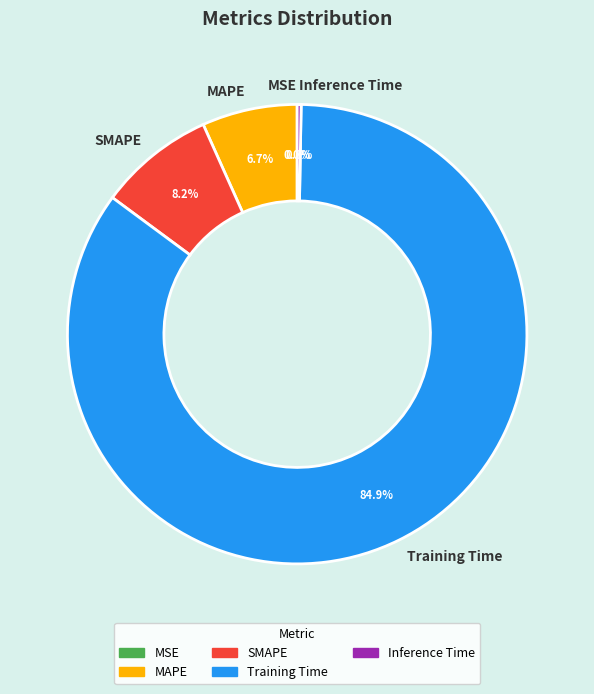

Count the number of slices in the pie.

5